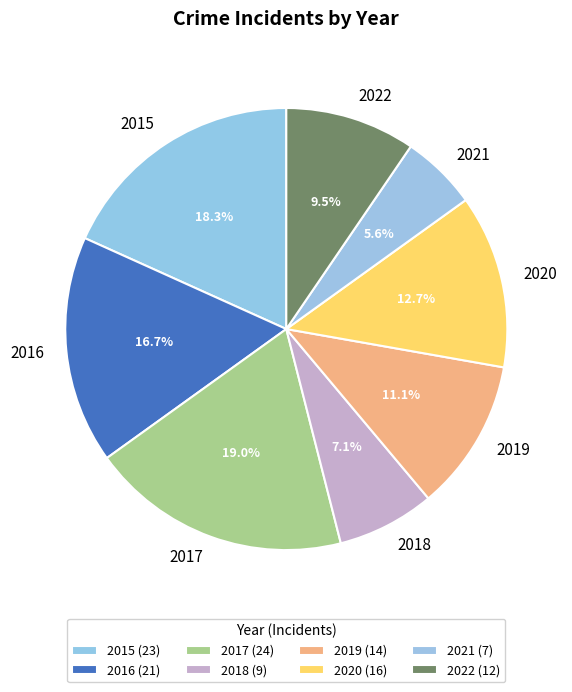

Which category has the biggest portion of the pie?

2017